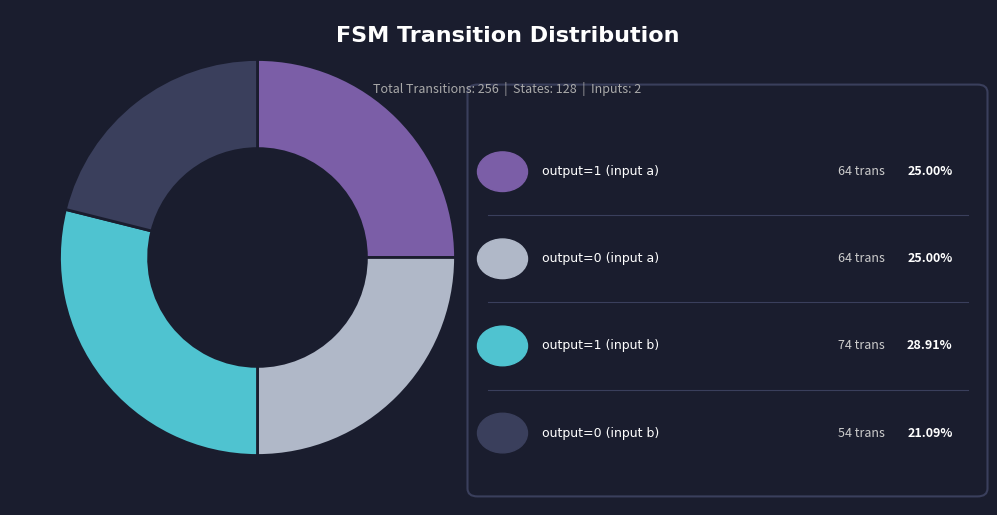

Is there any slice that represents more than half of the pie?

No